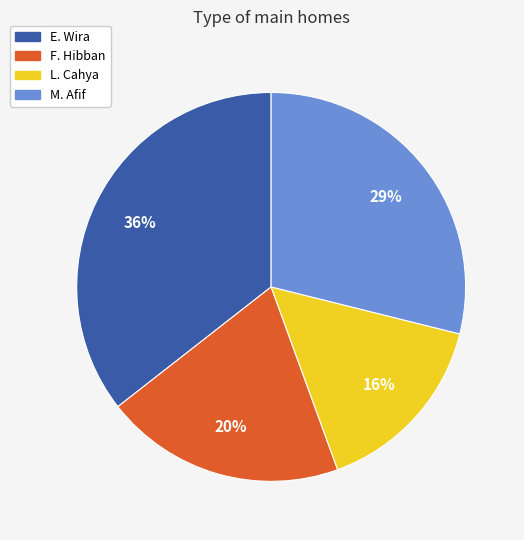

How many slices are in this pie chart?

4